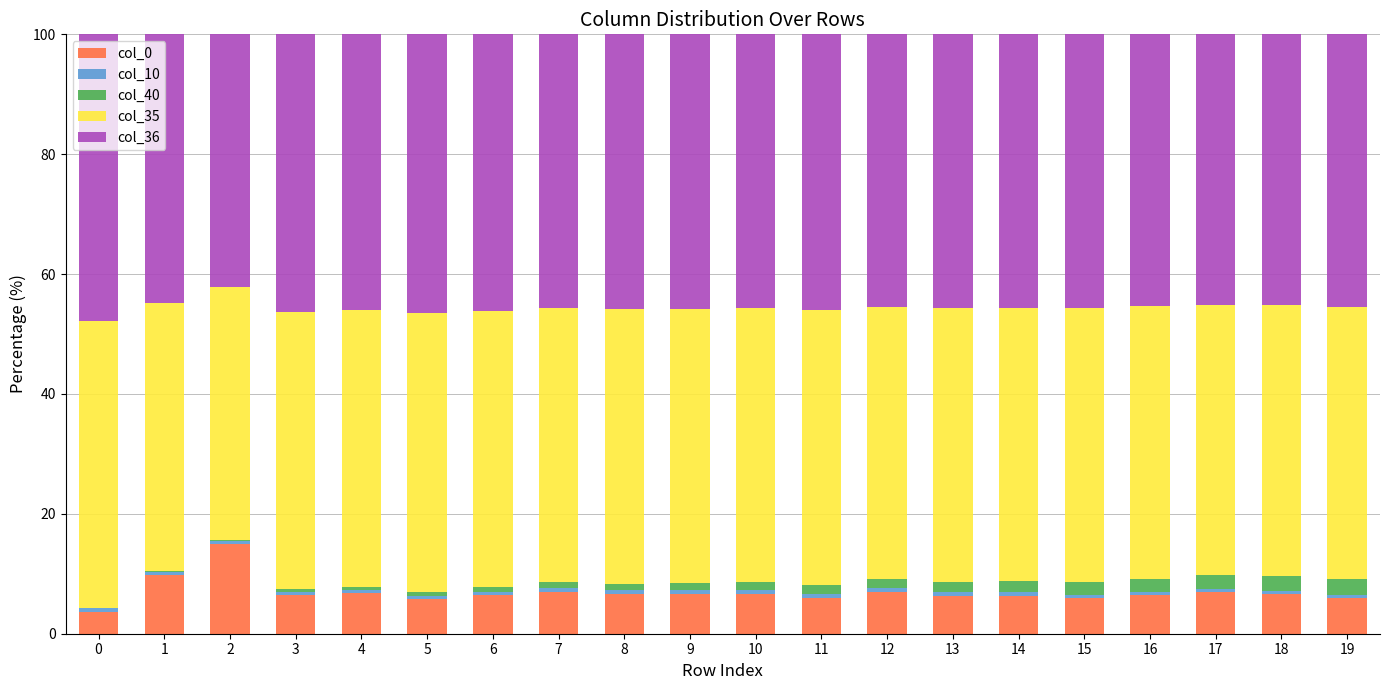

What is the sum of all col_0 values?

138.3